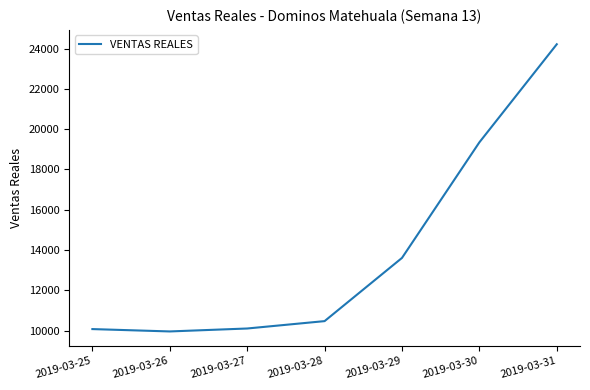

Between 2019-03-29 and 2019-03-30, which is larger?

2019-03-30